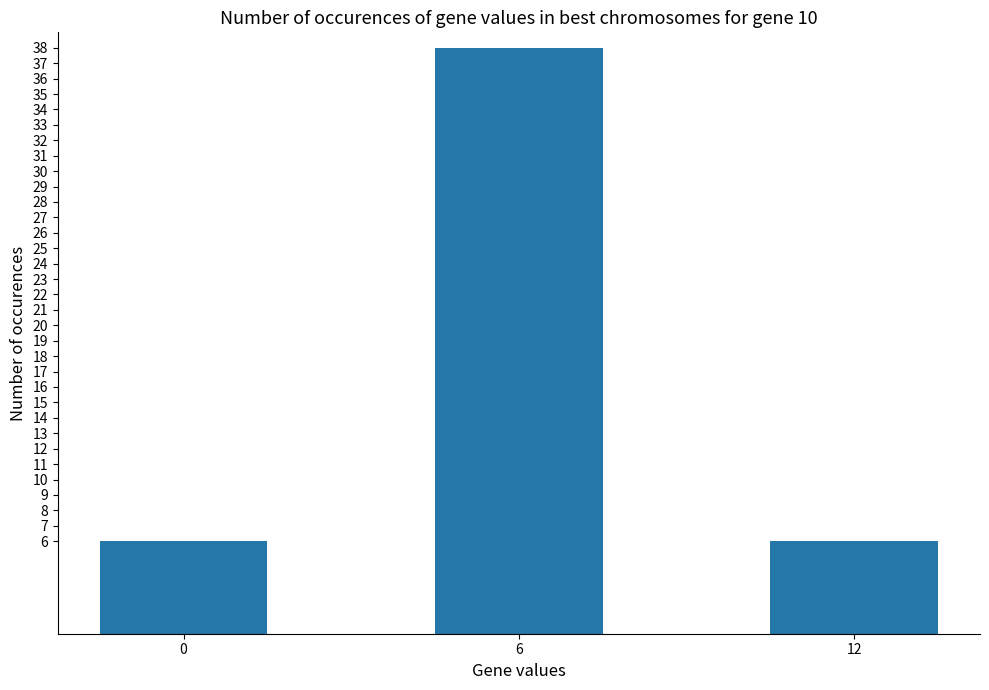

At which category does the chart reach its peak across all series?

6